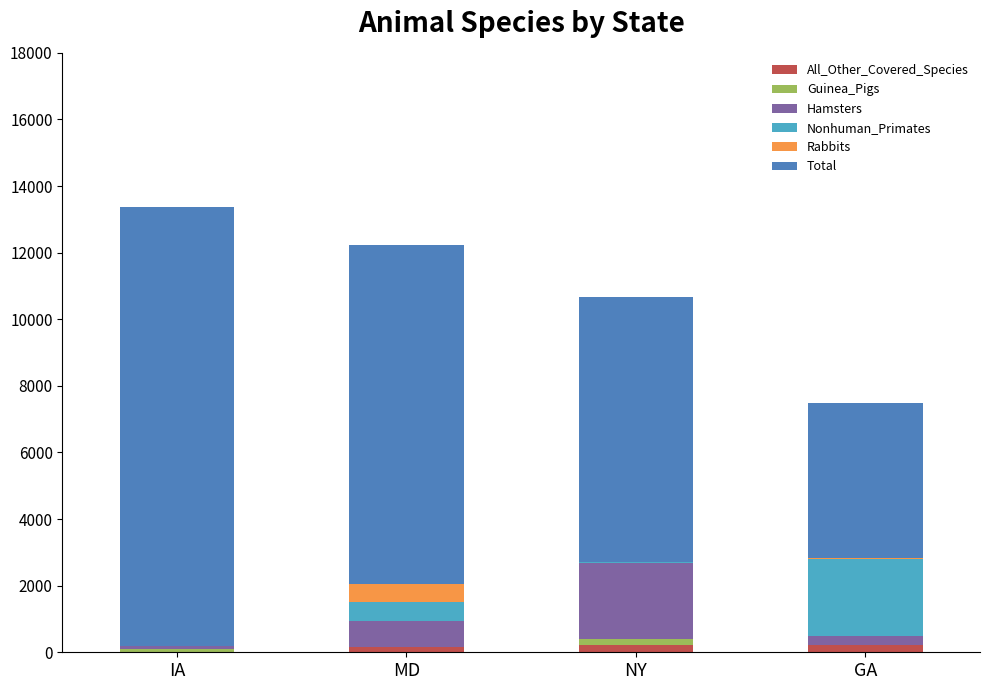

Does the chart contain stacked bars?

Yes